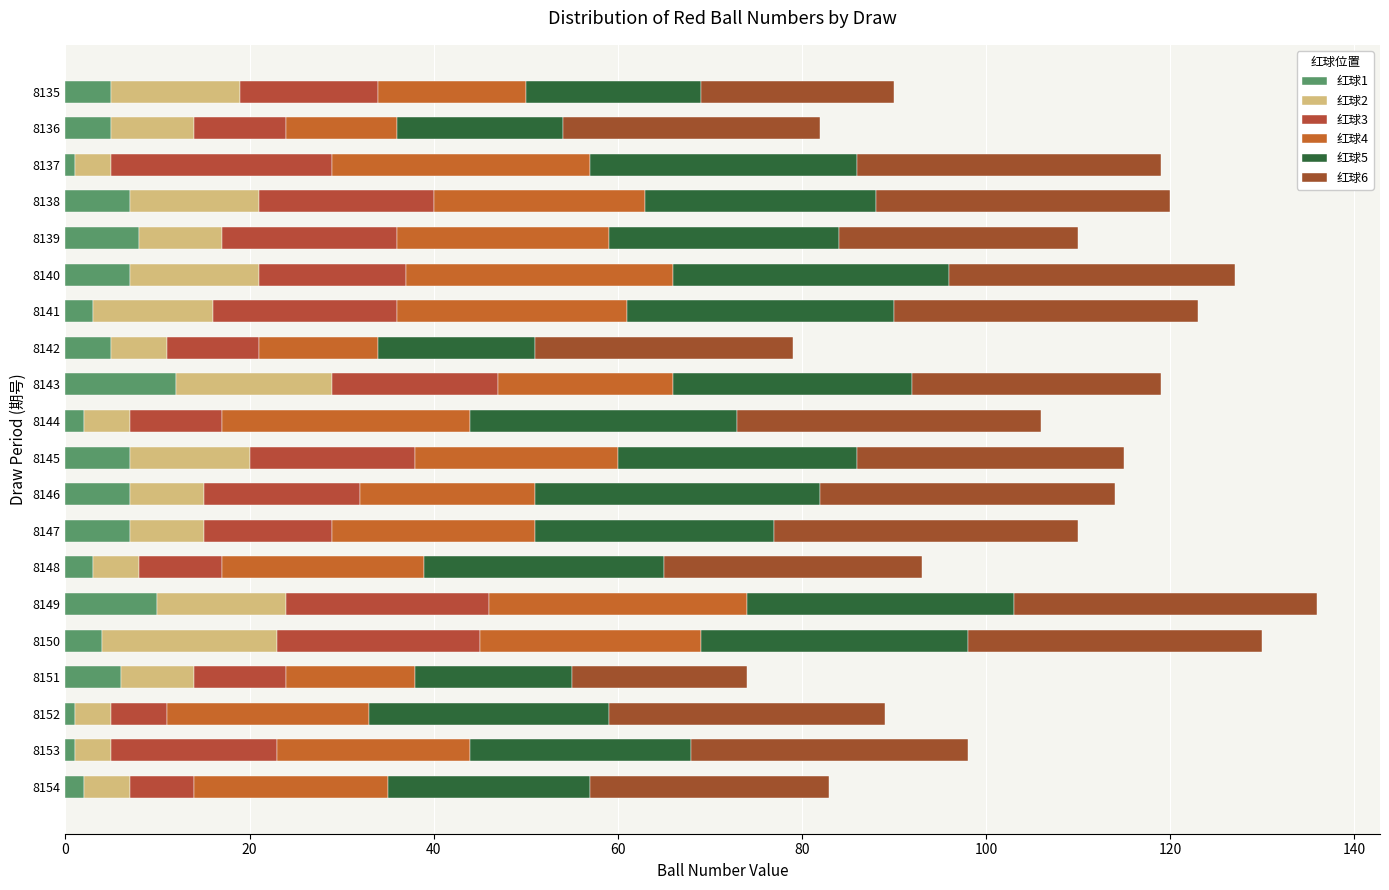

Count the number of data series in this chart.

6